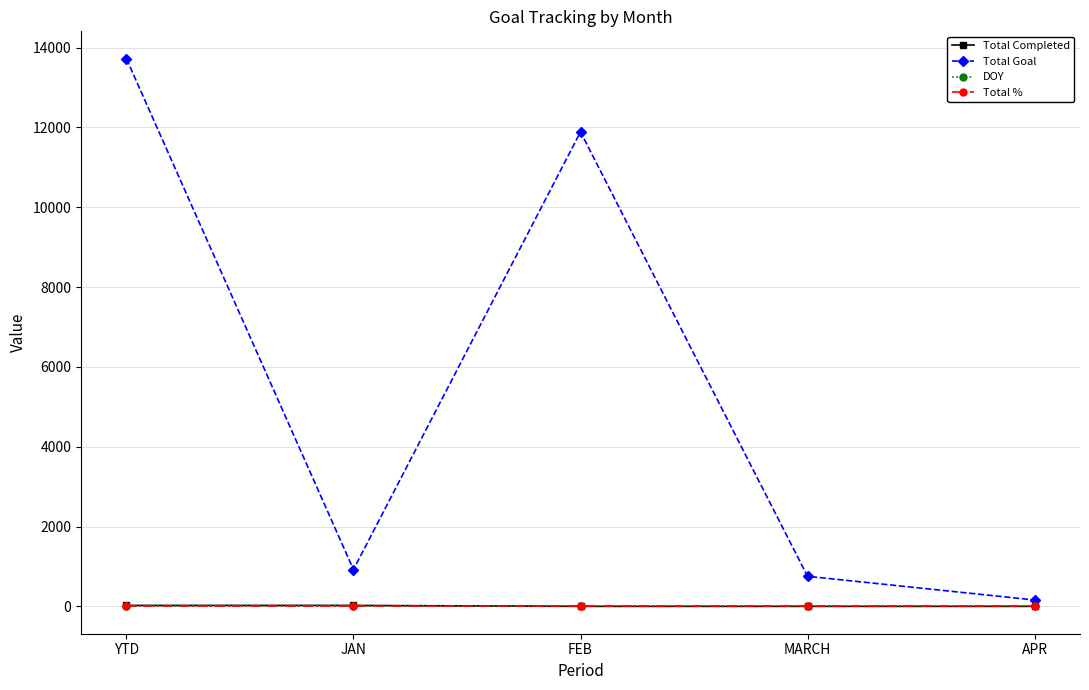

Does the chart have visible grid lines?

Yes